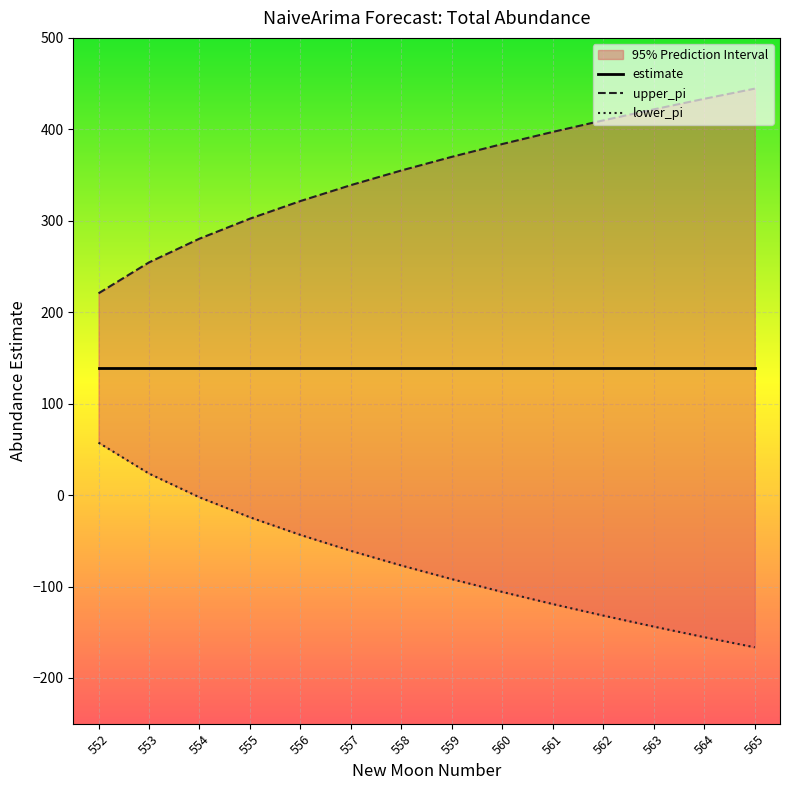

True or false: lower_pi and upper_pi cross at least once.

False